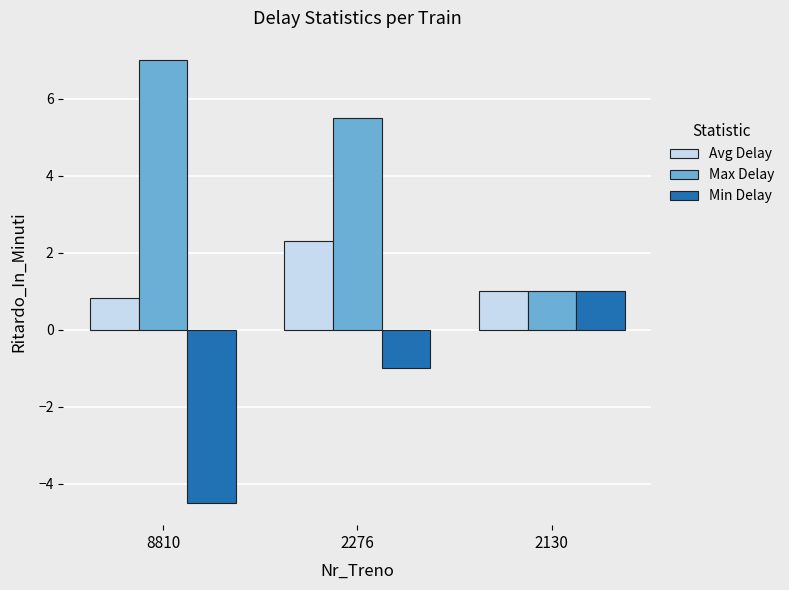

List the series in order of their peak value, highest first.

Max Delay, Avg Delay, Min Delay